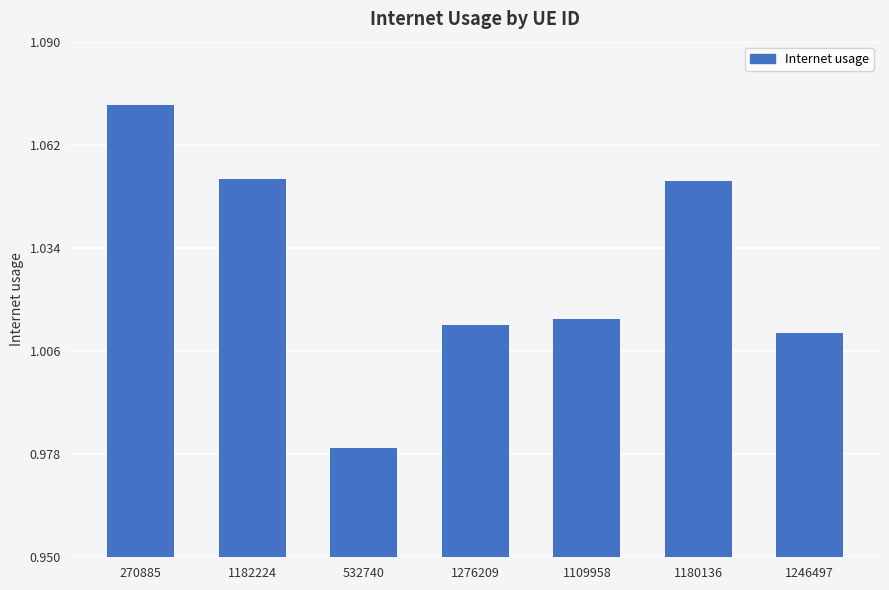

At which label does the data first exceed 1?

270885